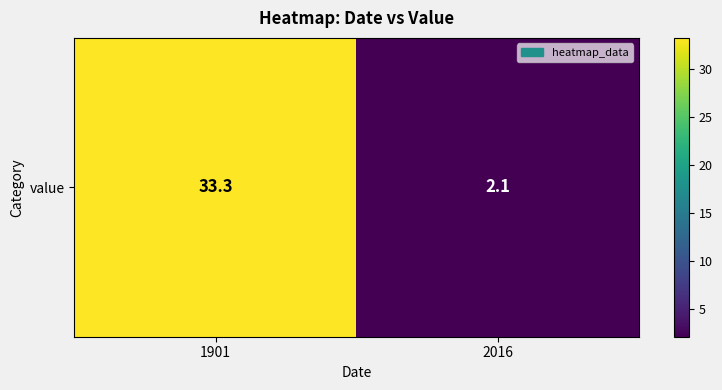

The chart shows a value of 33.3 at 1901. True or false?

True